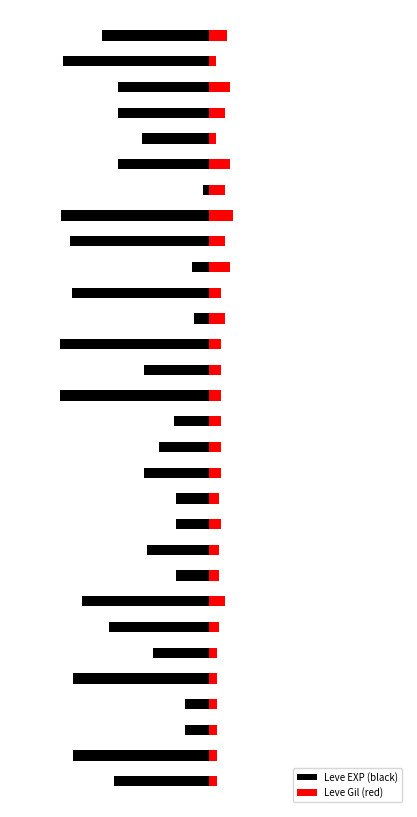

What is the difference between the highest and lowest values at 23?

136.9